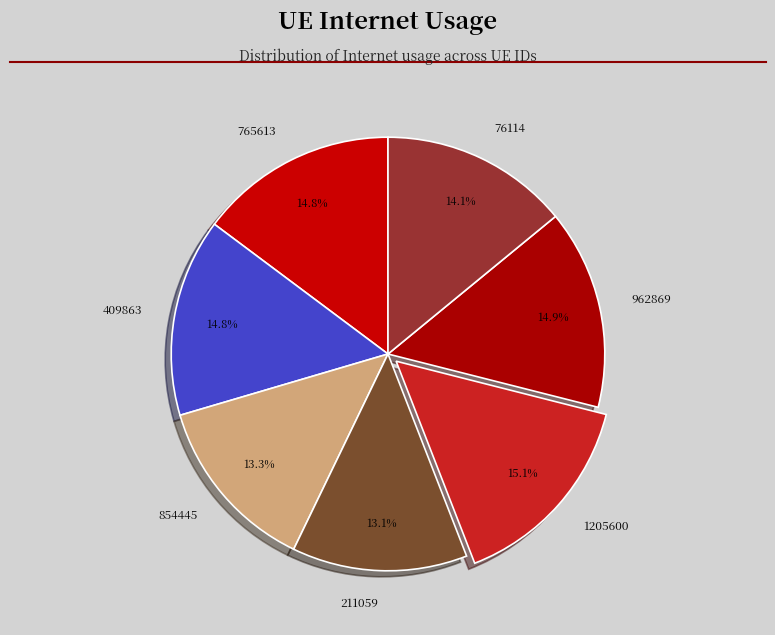

Do 409863 and 76114 together represent more than half of the pie?

No